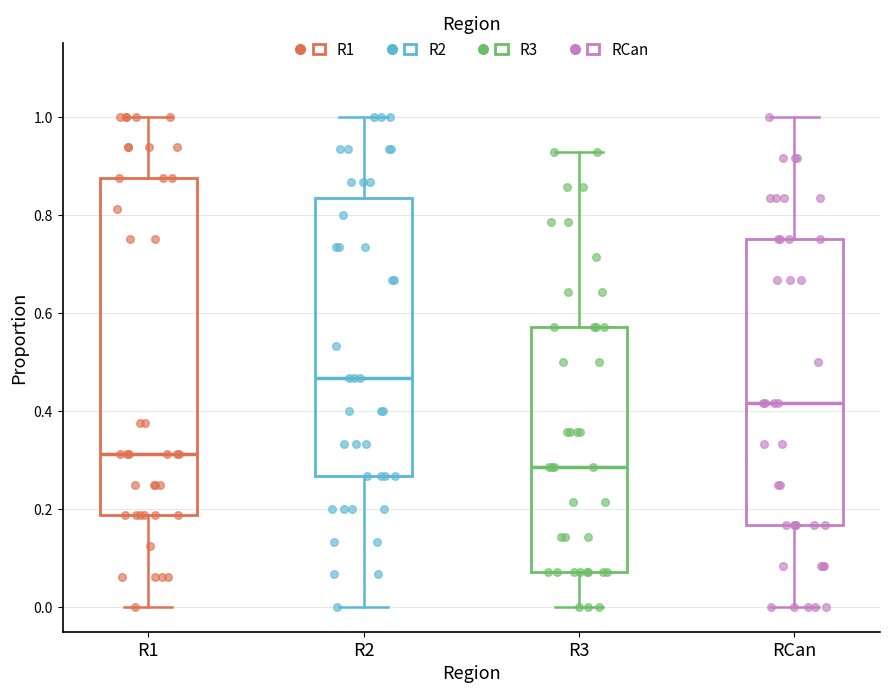

Which box has the lowest median line?

R3